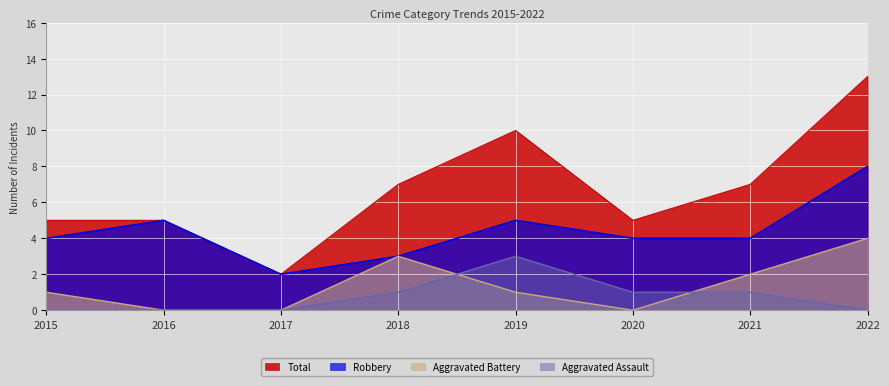

How many distinct data groups are displayed?

4